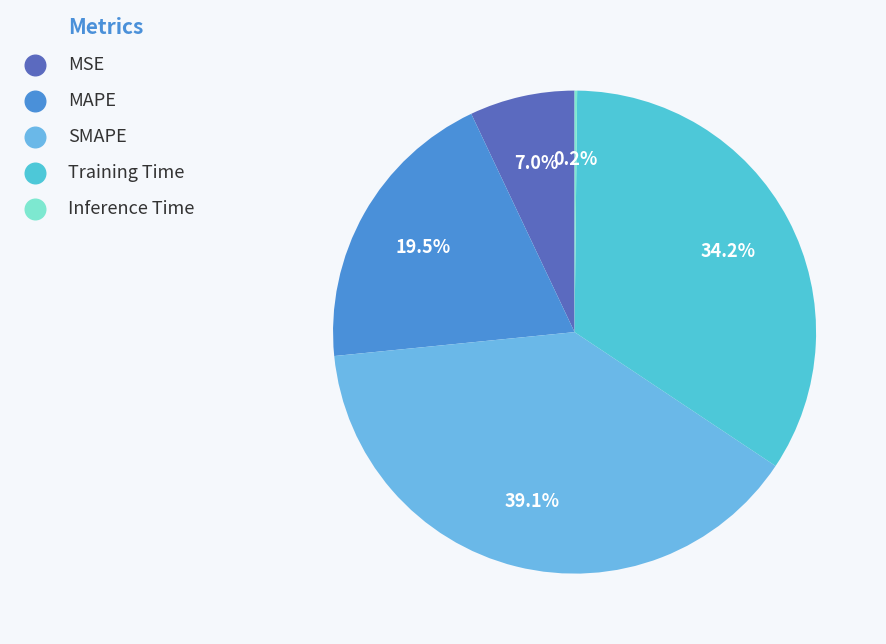

What is the largest slice in the pie chart?

SMAPE